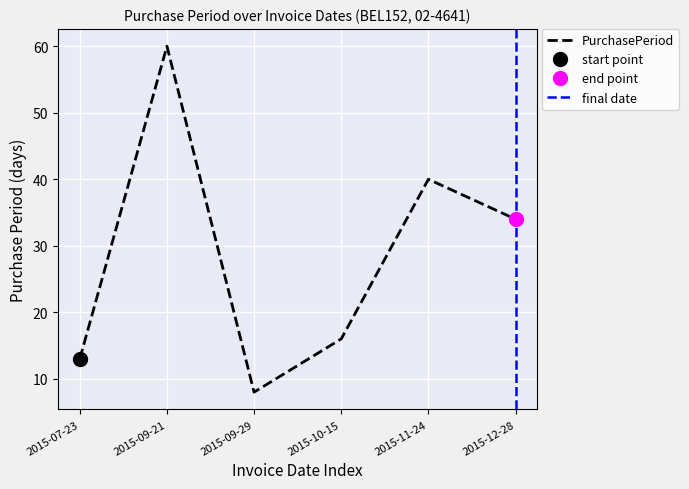

What is the difference between the values at 2015-09-29 and 2015-12-28?

26